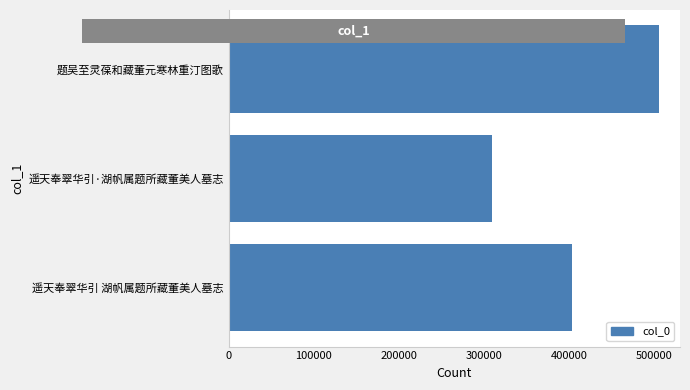

What is the maximum value shown in the chart?

505163